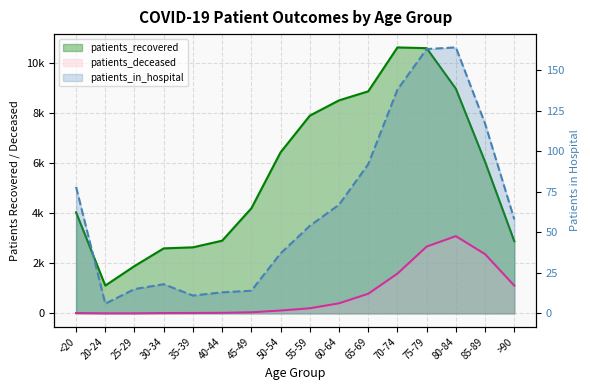

Reading left to right, list all the values displayed in this chart.

patients_recovered: <20=4039	20-24=1112	25-29=1892	30-34=2598	35-39=2640	40-44=2905	45-49=4200	50-54=6436	55-59=7900	60-64=8511	65-69=8872	70-74=10626	75-79=10595	80-84=8975	85-89=6053	>90=2883
patients_deceased: <20=15	20-24=3	25-29=3	30-34=15	35-39=17	40-44=23	45-49=45	50-54=115	55-59=205	60-64=403	65-69=785	70-74=1589	75-79=2670	80-84=3087	85-89=2367	>90=1109
patients_in_hospital: <20=78	20-24=6	25-29=15	30-34=18	35-39=11	40-44=13	45-49=14	50-54=37	55-59=54	60-64=67	65-69=92	70-74=138	75-79=163	80-84=164	85-89=117	>90=58